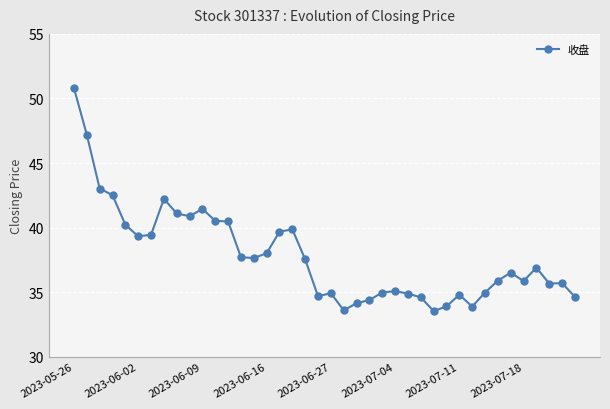

What is the difference between the maximum and second lowest values?

17.2